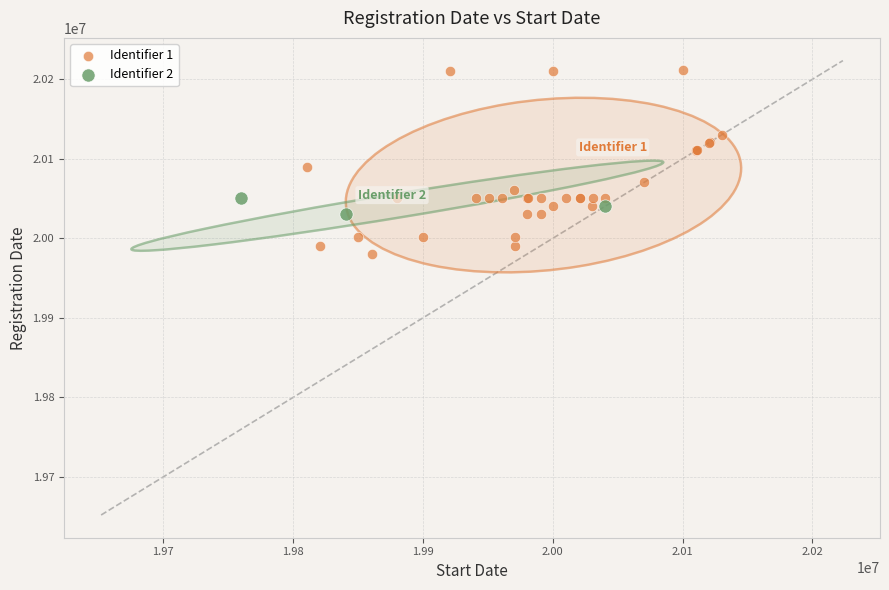

Which series has the largest Y range (max minus min)?

Identifier 1